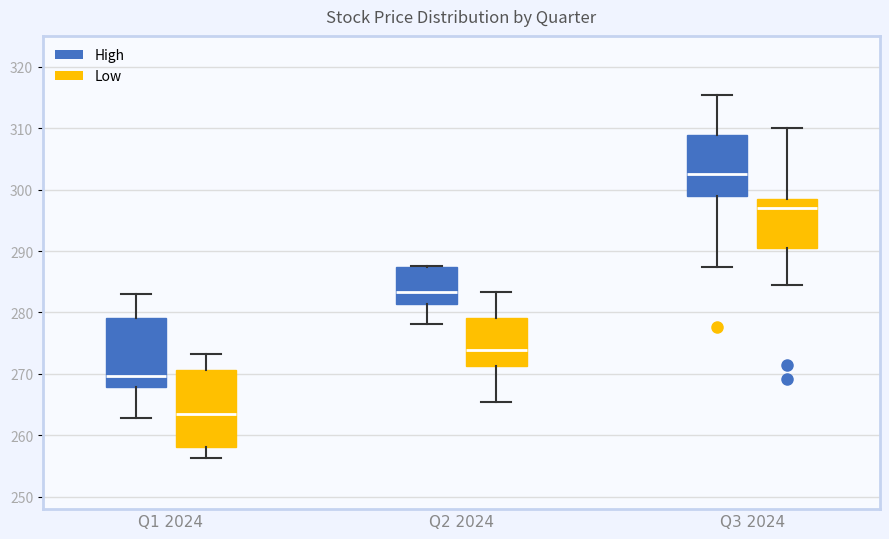

Where does the lower whisker of the box for Q2 2024 (High) end on the y-axis? The values are not printed on the chart, so give them approximately, as read against the axis.

278